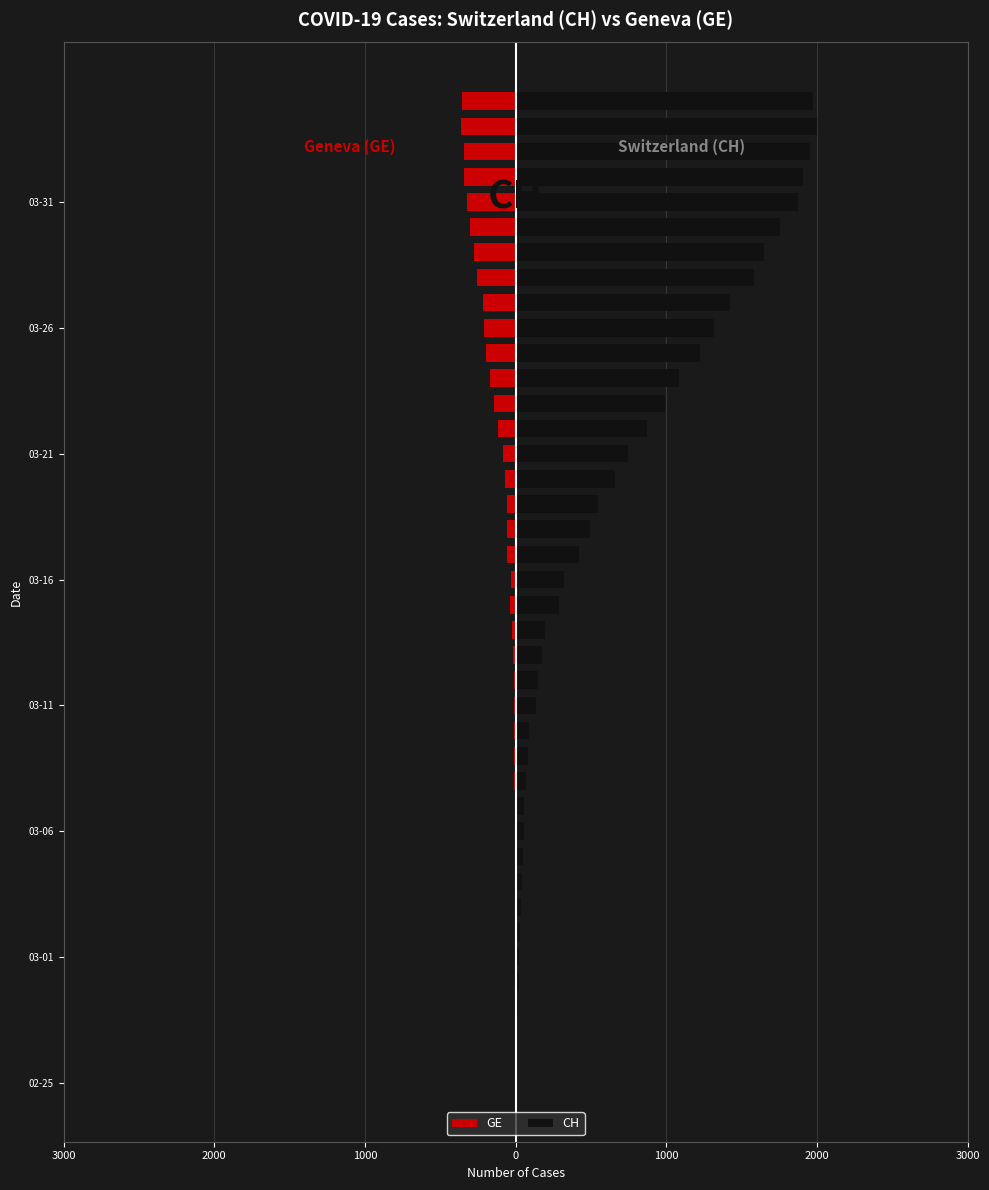

What is the difference between the maximum and minimum values in the CH series?

2002